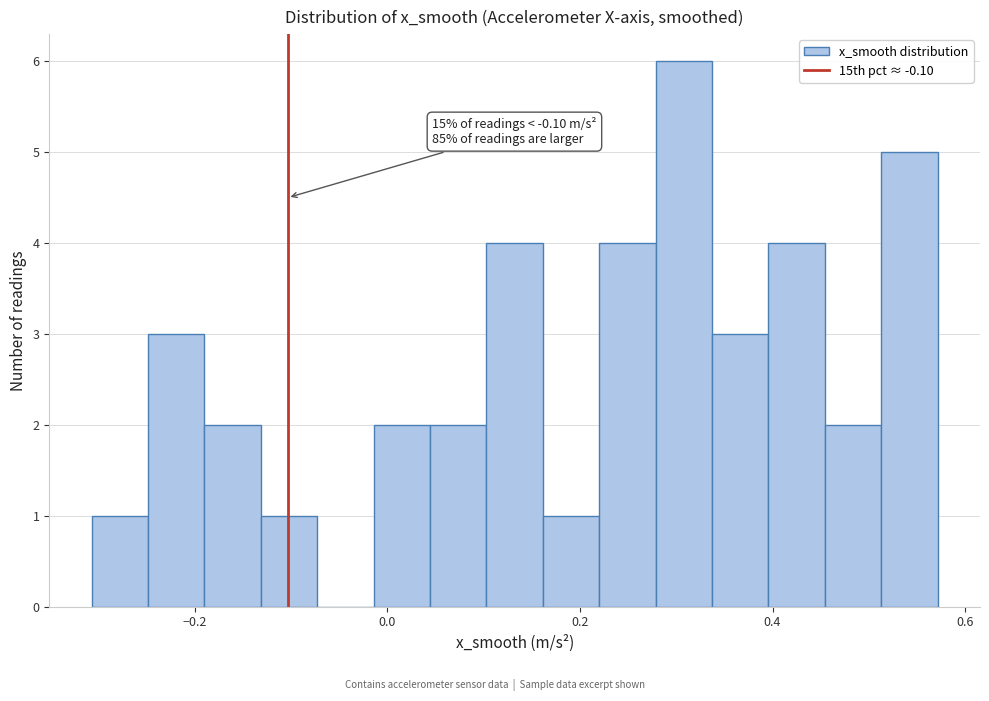

Around what value on the x-axis is the tallest bar? Give the approximate position of its centre, as read against the axis.

0.30